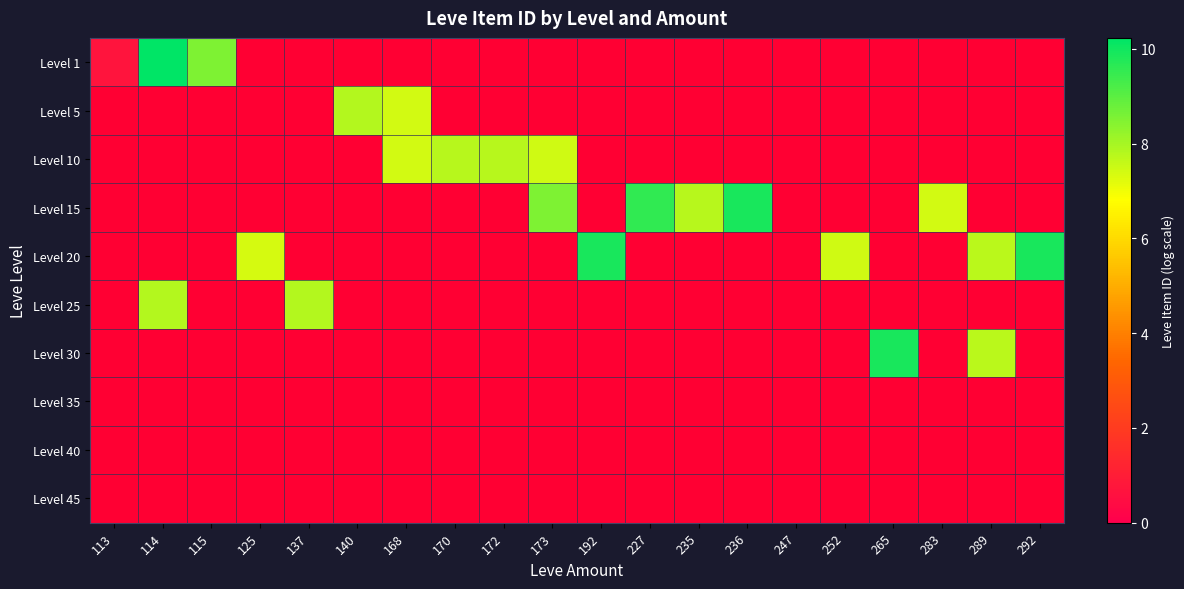

Count the number of categories in the chart.

20